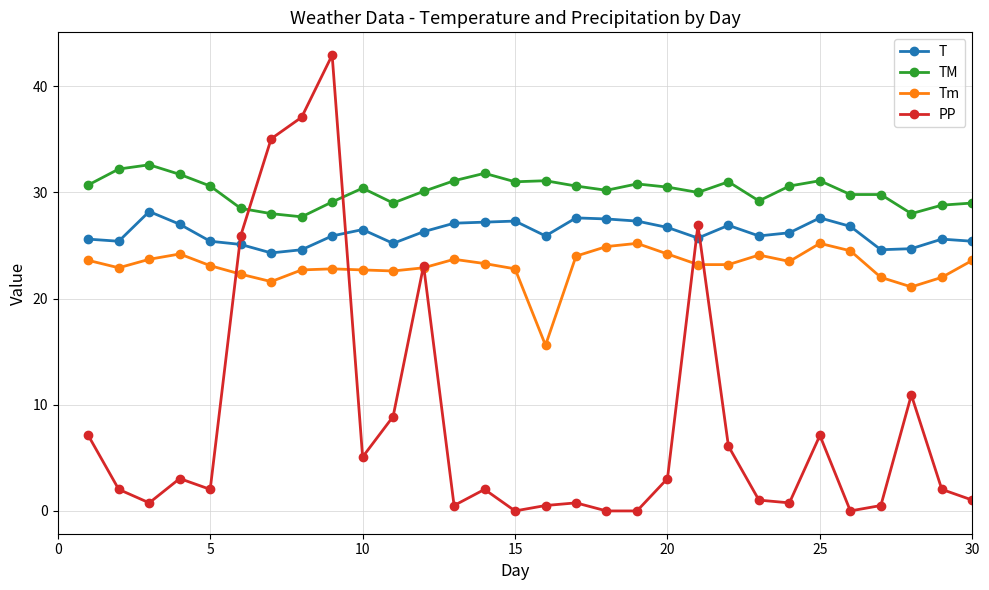

Which series has the largest range (max minus min)?

PP